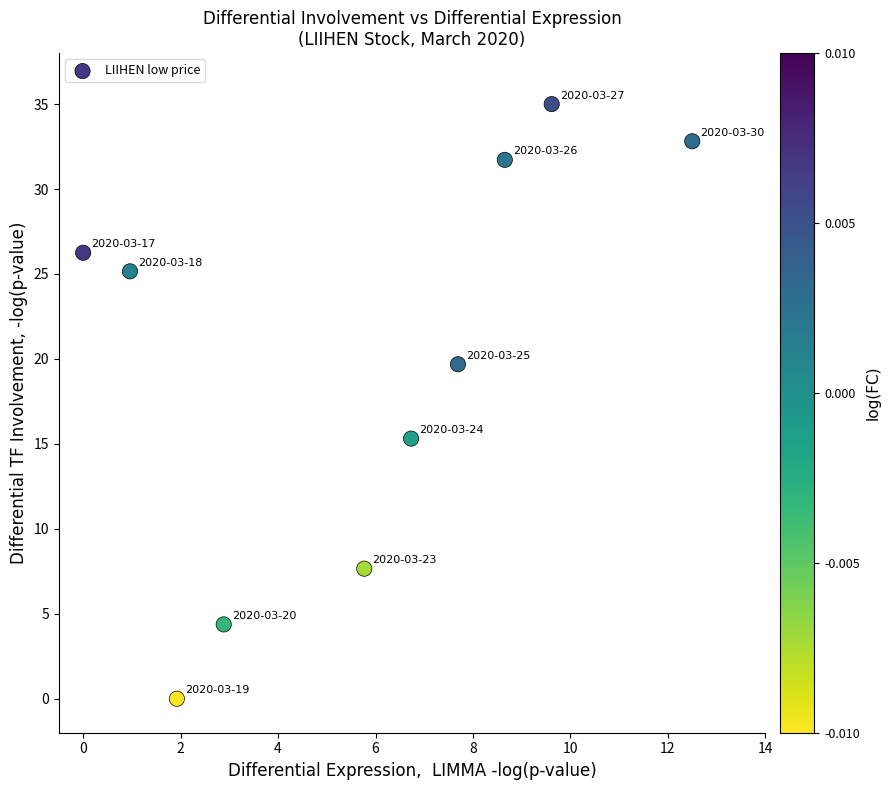

What is the range of X values (max minus min)?

12.5